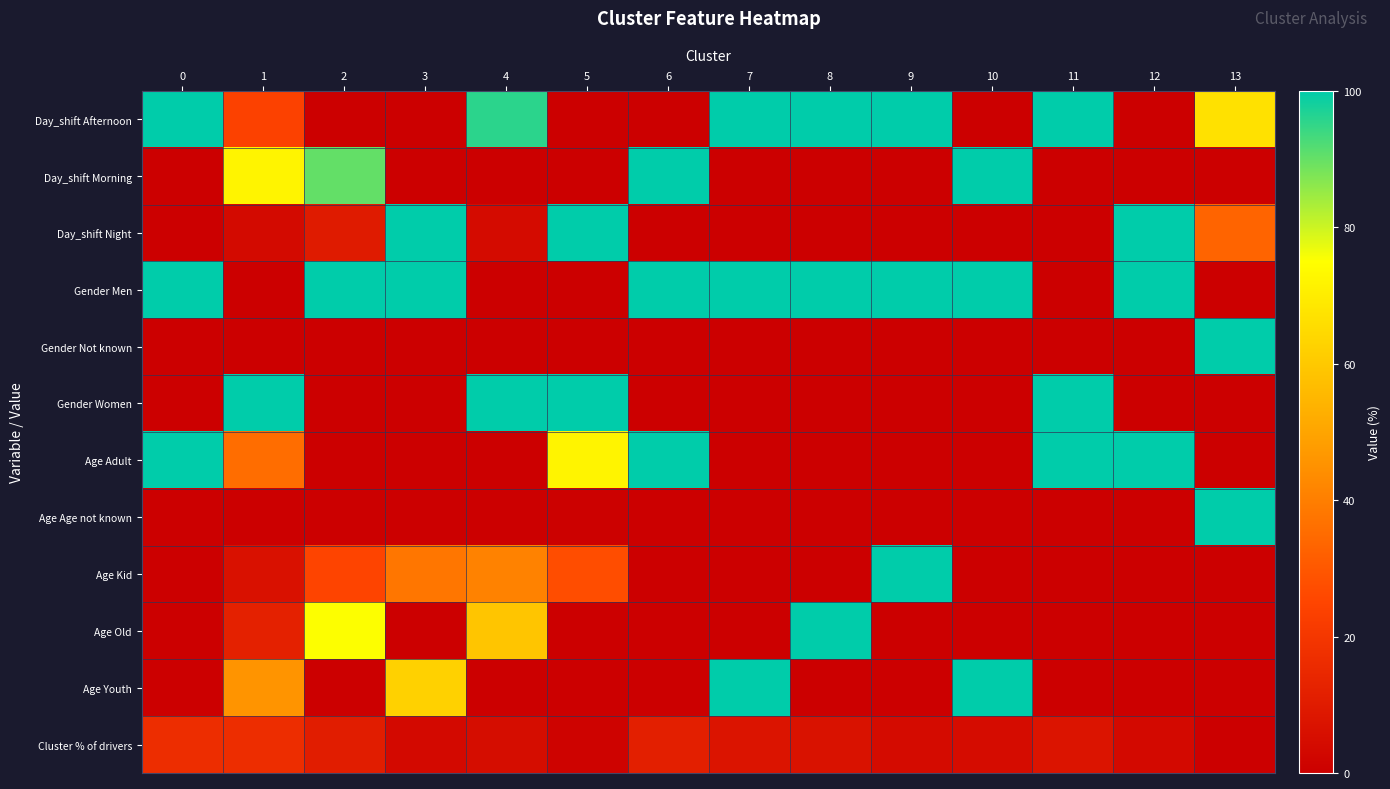

Which category has the lowest value across all series?

2